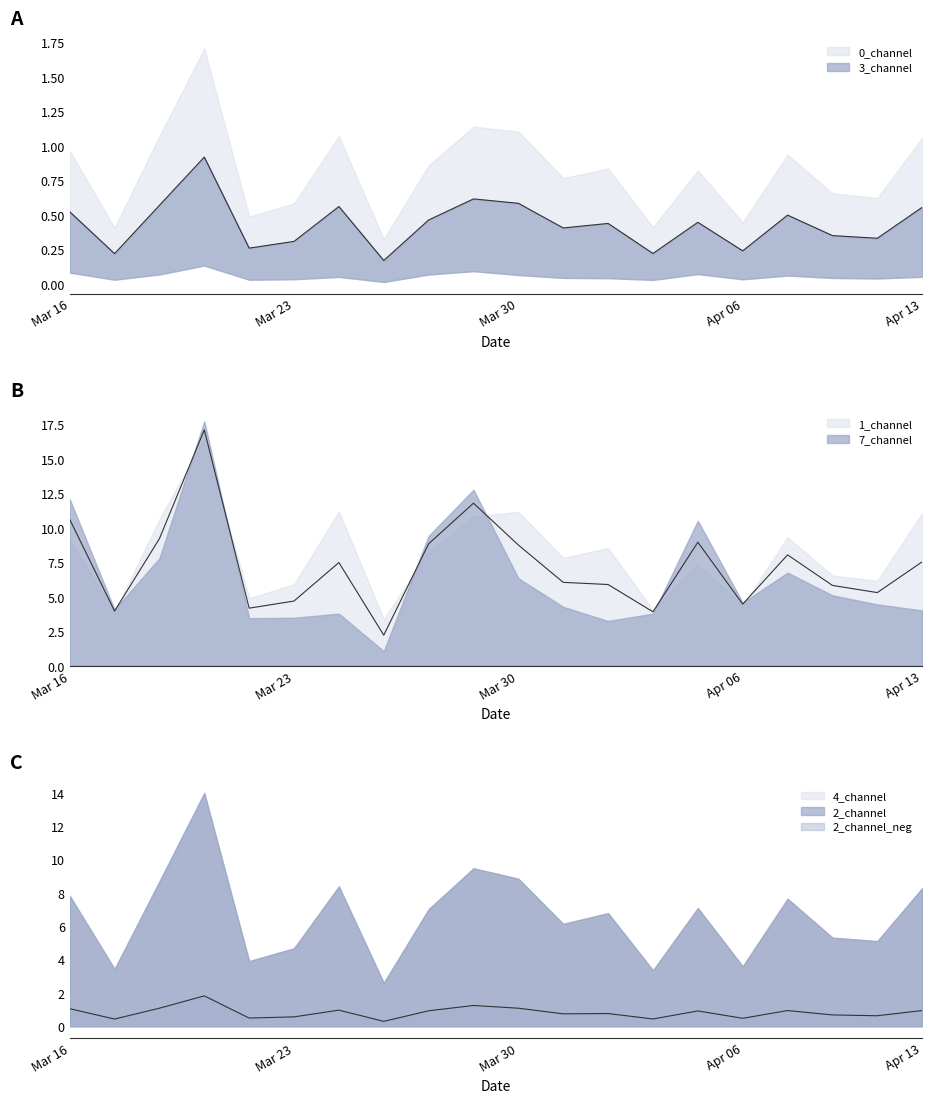

What is the highest value of the 2_channel series?

1.8